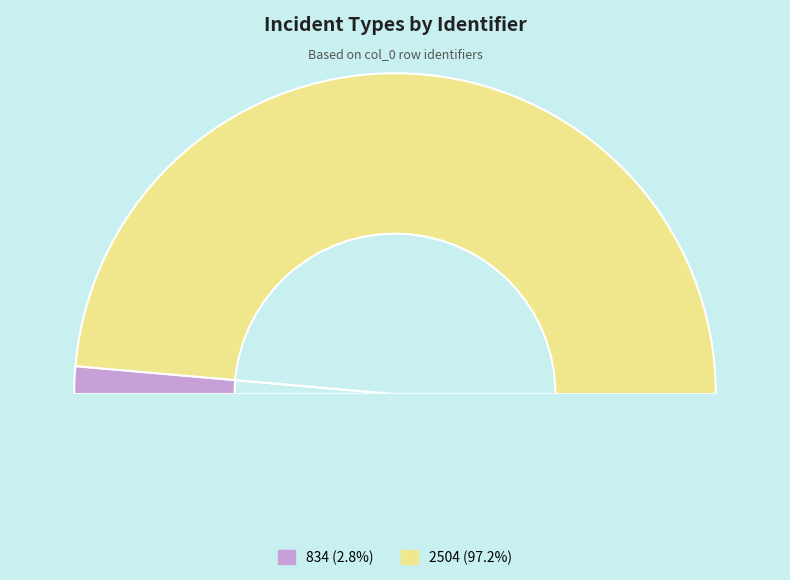

To the nearest percent, what is the difference between the 2504 and 834 slice percentages?

94%